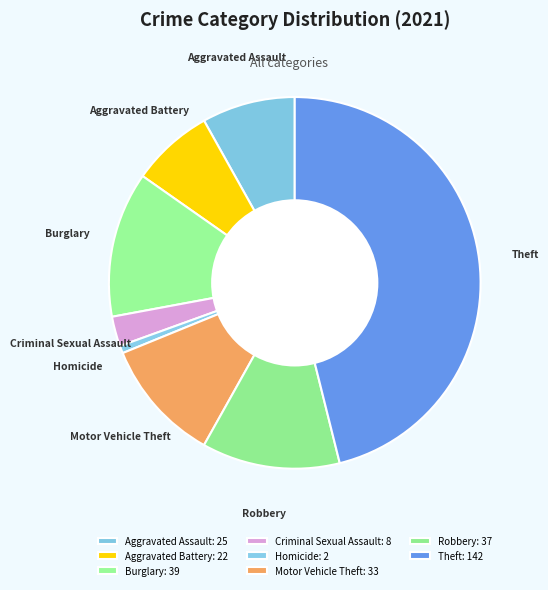

Count the number of slices in the pie.

8